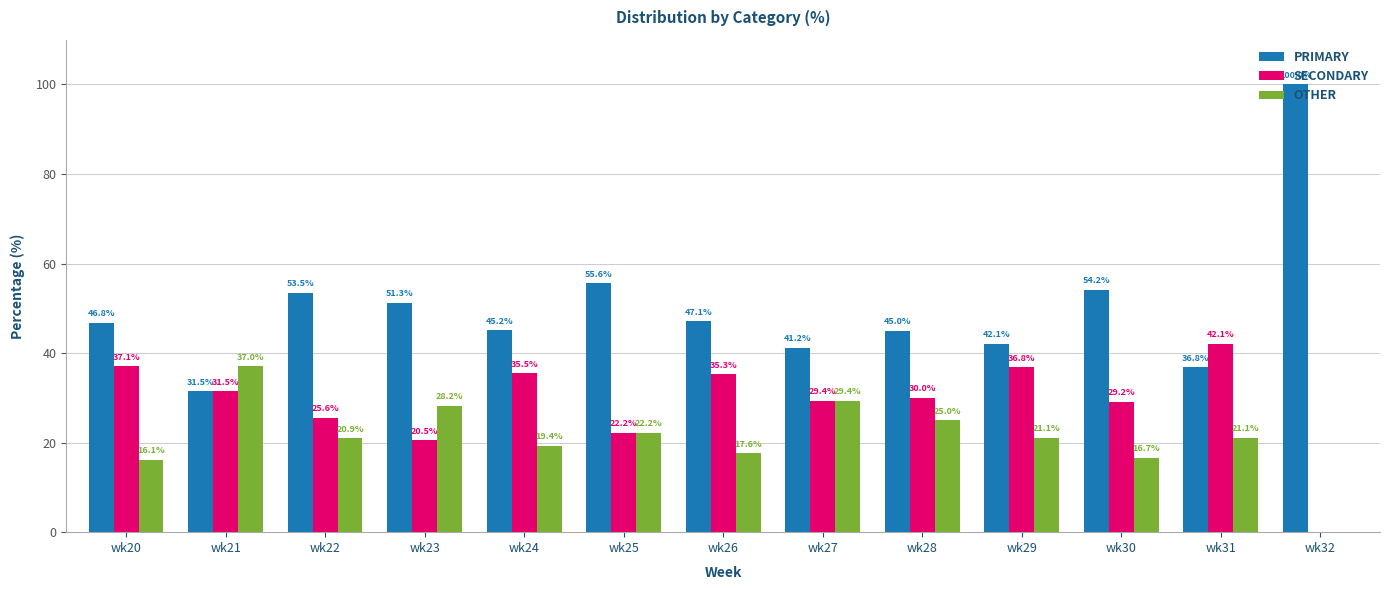

True or false: OTHER has a value of 29.4 at wk27.

True